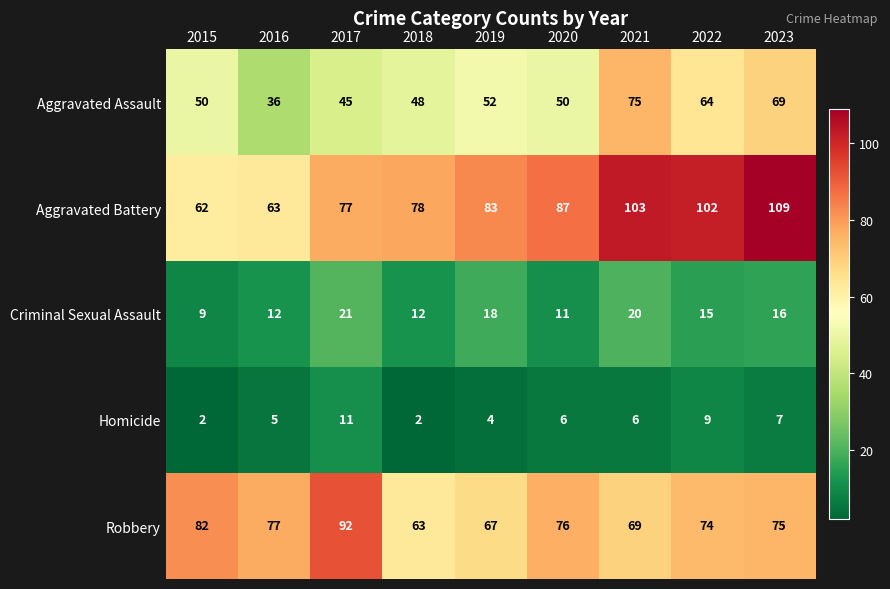

Which series has the largest total across all categories?

Aggravated Battery